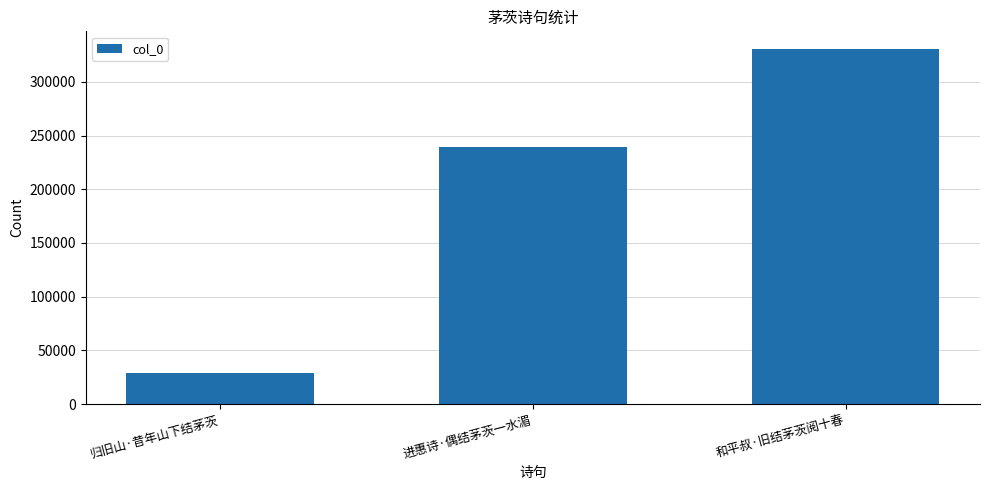

Approximately how many times larger is the value at 进惠诗·偶结茅茨一水湄 compared to 和平叔·旧结茅茨阅十春?

0.7